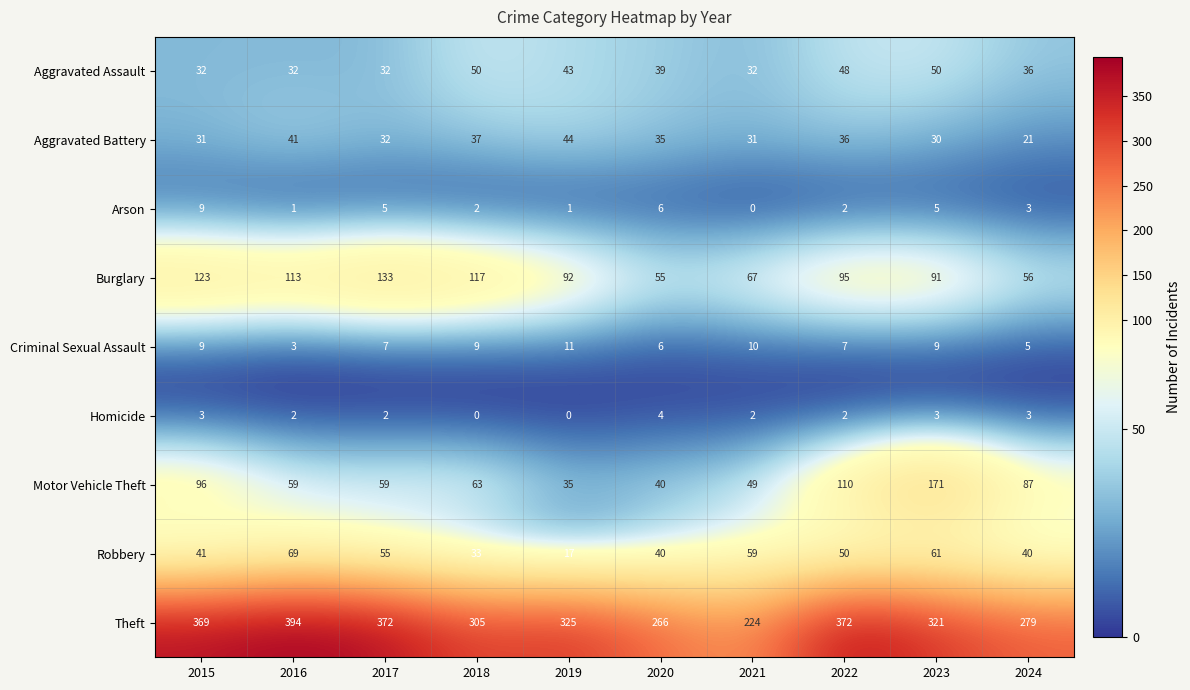

Rank the series by their maximum value, from highest to lowest.

Theft, Motor Vehicle Theft, Burglary, Robbery, Aggravated Assault, Aggravated Battery, Criminal Sexual Assault, Arson, Homicide